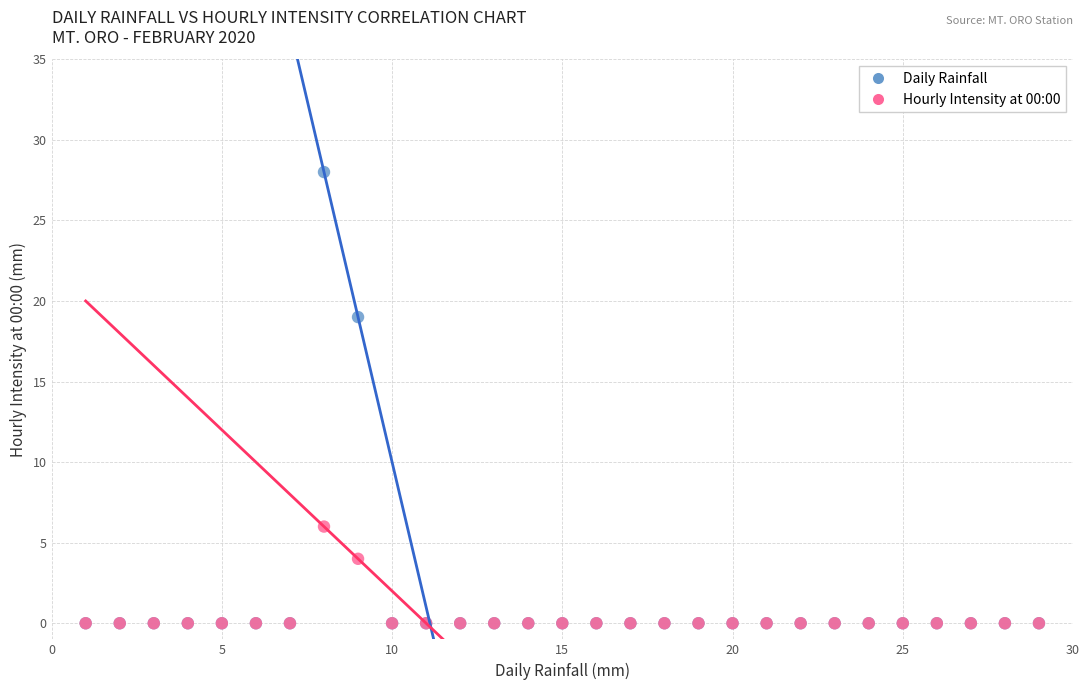

Across all series, what Y value is closest to 14?

19